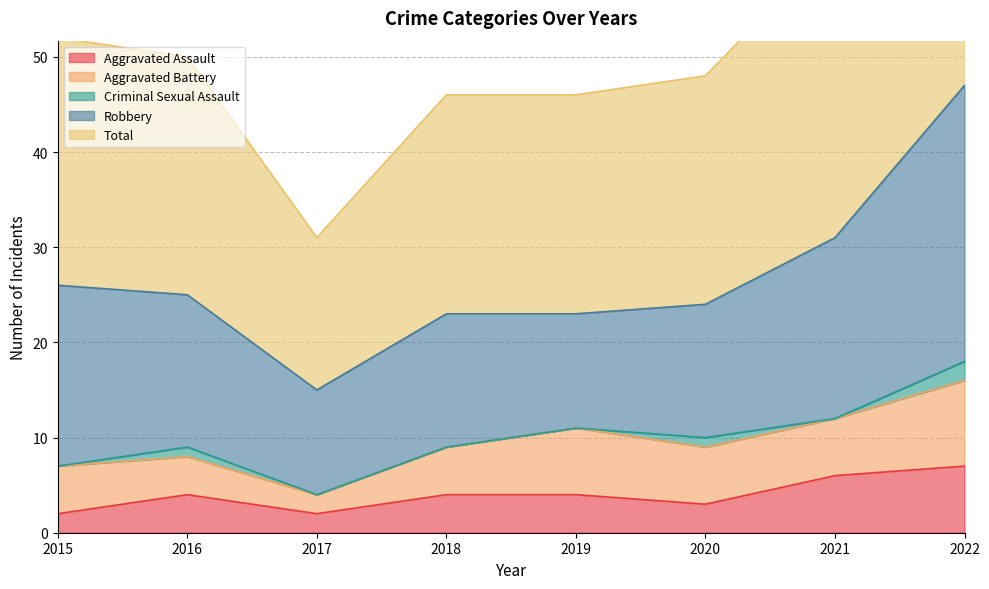

Does the chart have visible grid lines?

Yes